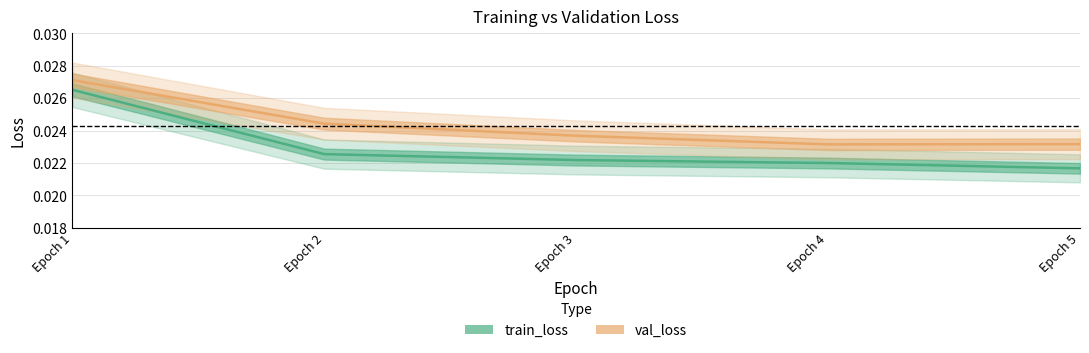

Between Epoch 2 and Epoch 5, which series saw the biggest shift?

val_loss